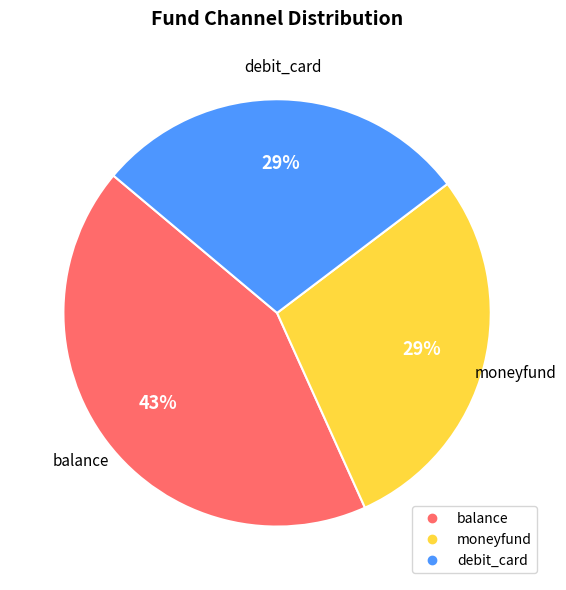

To the nearest percent, what portion does balance represent?

43%